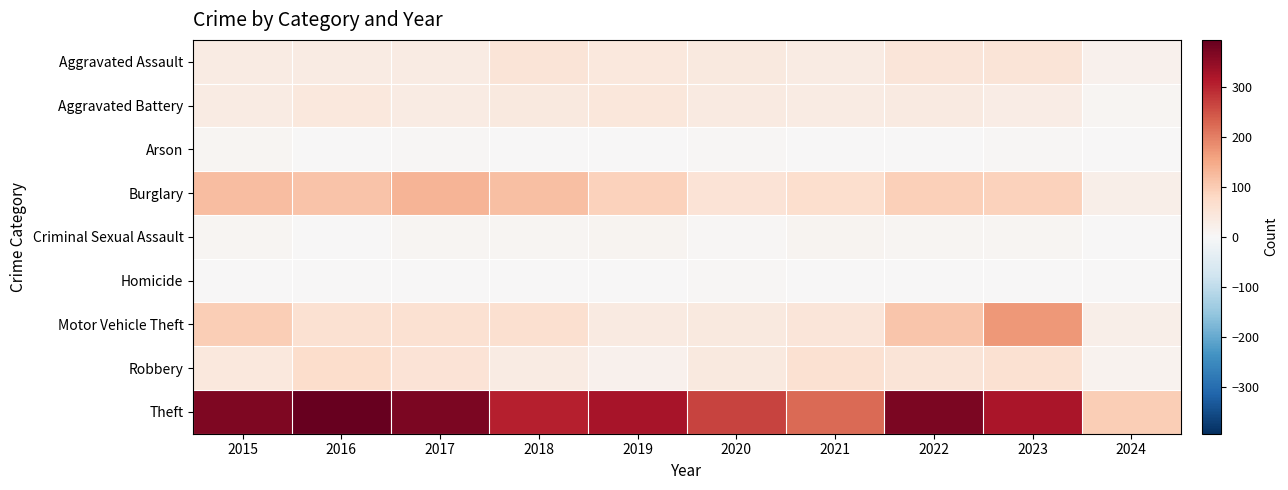

Which label corresponds to the smallest value in the chart?

2021